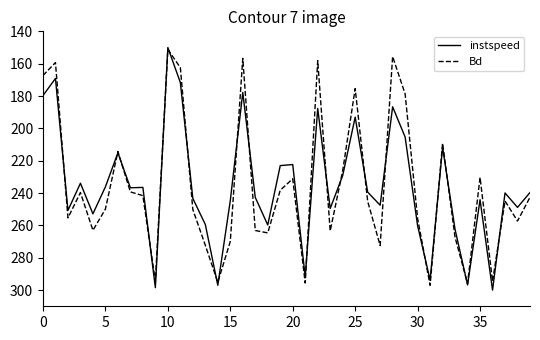

In Bd, how many points are higher than both neighbors (excluding endpoints)?

12